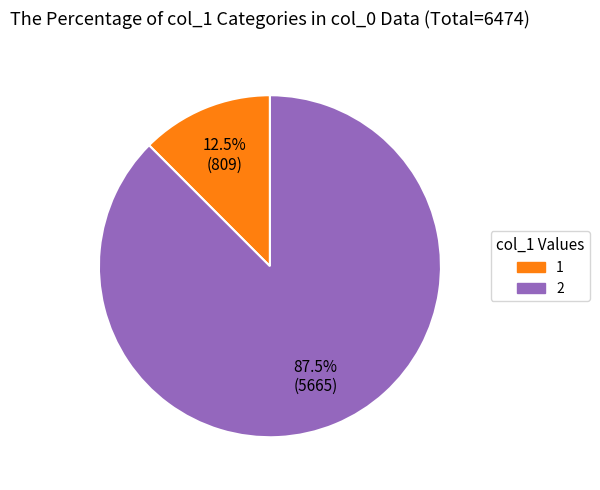

What is the smallest slice in the pie chart?

1